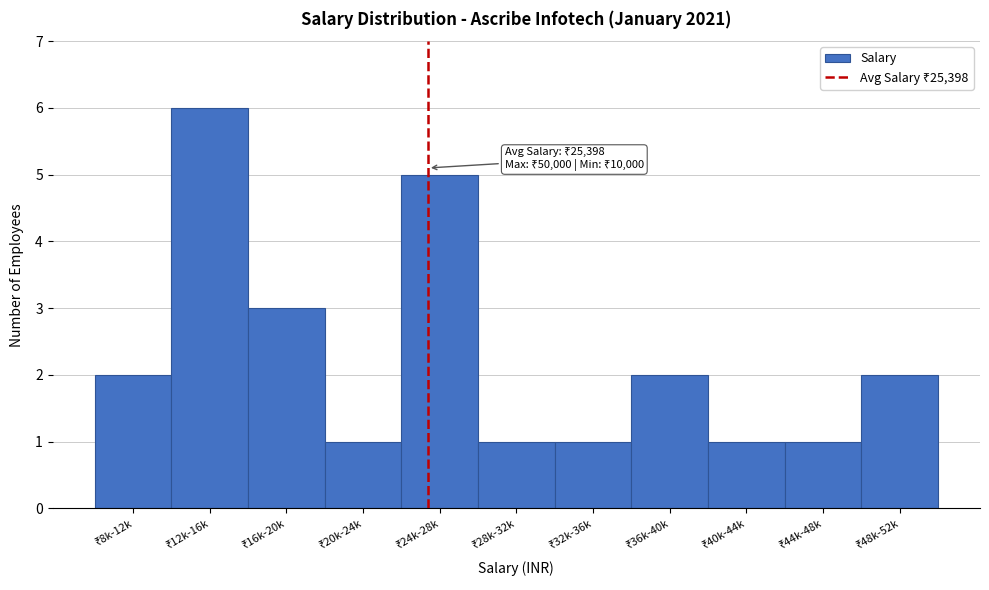

Reading left to right, transcribe all the data shown in this chart.

2	6	3	1	5	1	1	2	1	1	2